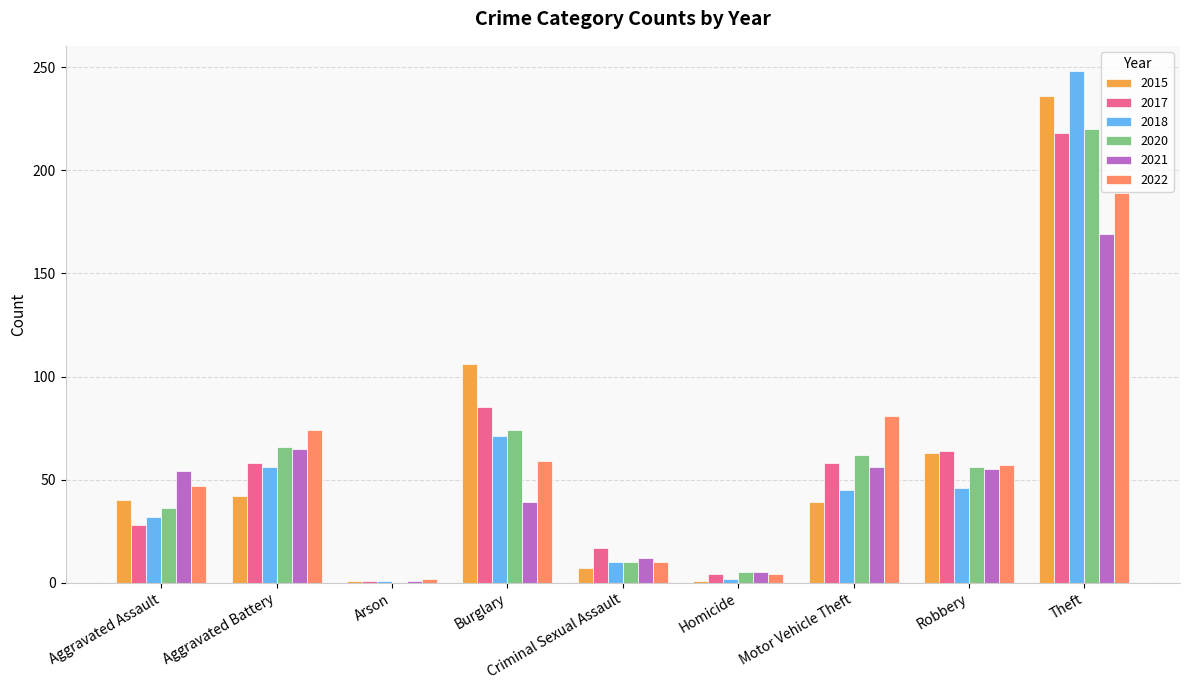

What is the total value across all series at Robbery?

341